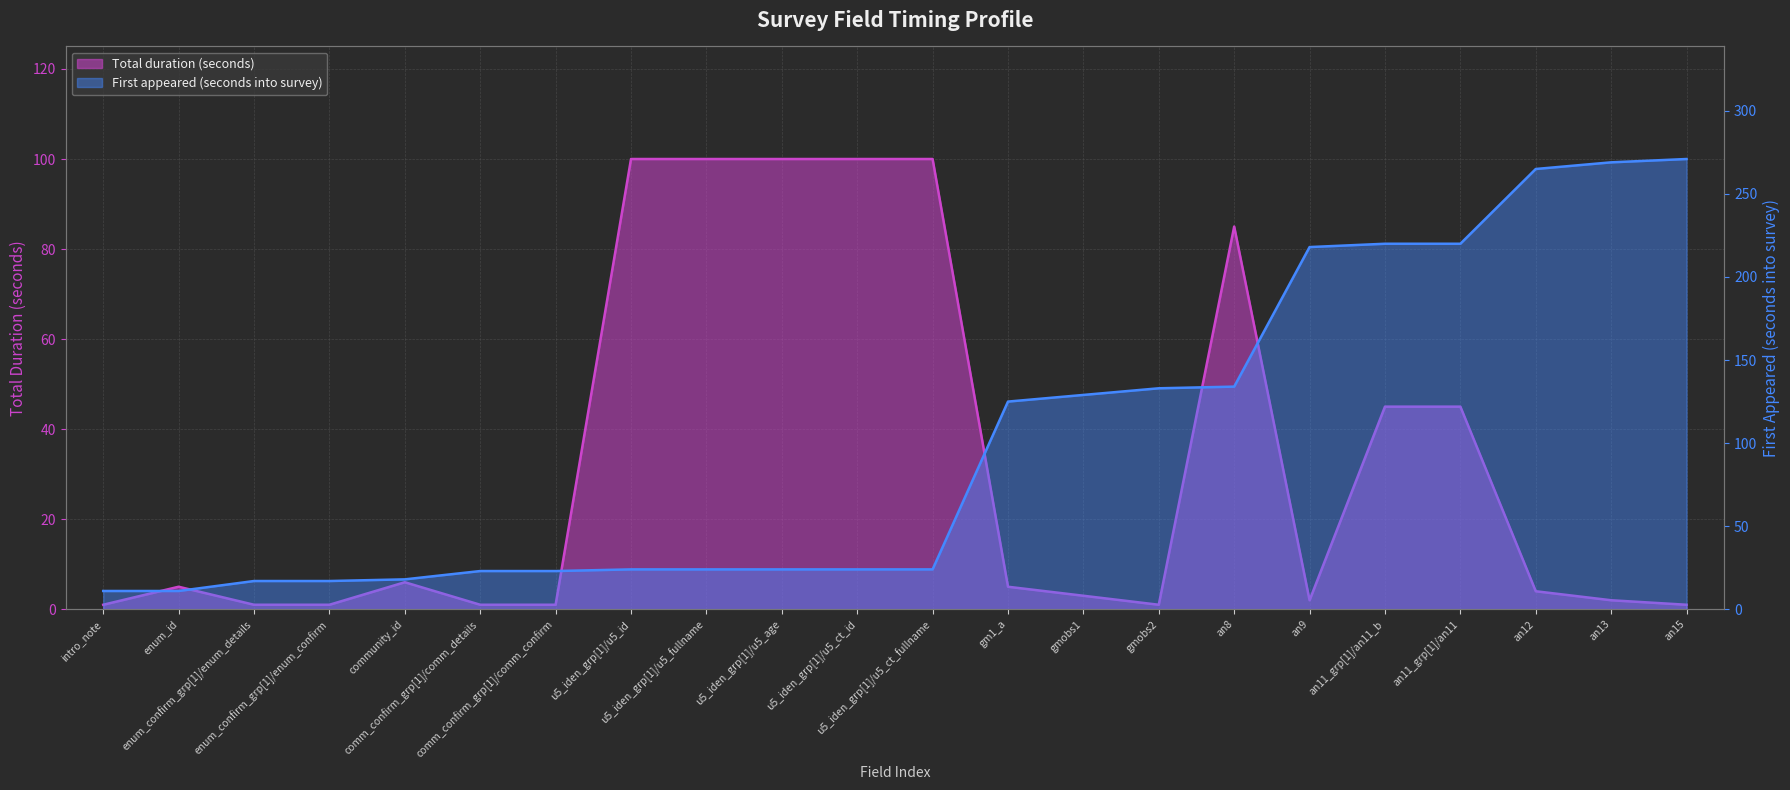

Is the value of First appeared (seconds into survey) at intro_note greater than the value of Total duration (seconds) at an11_grp[1]/an11?

No